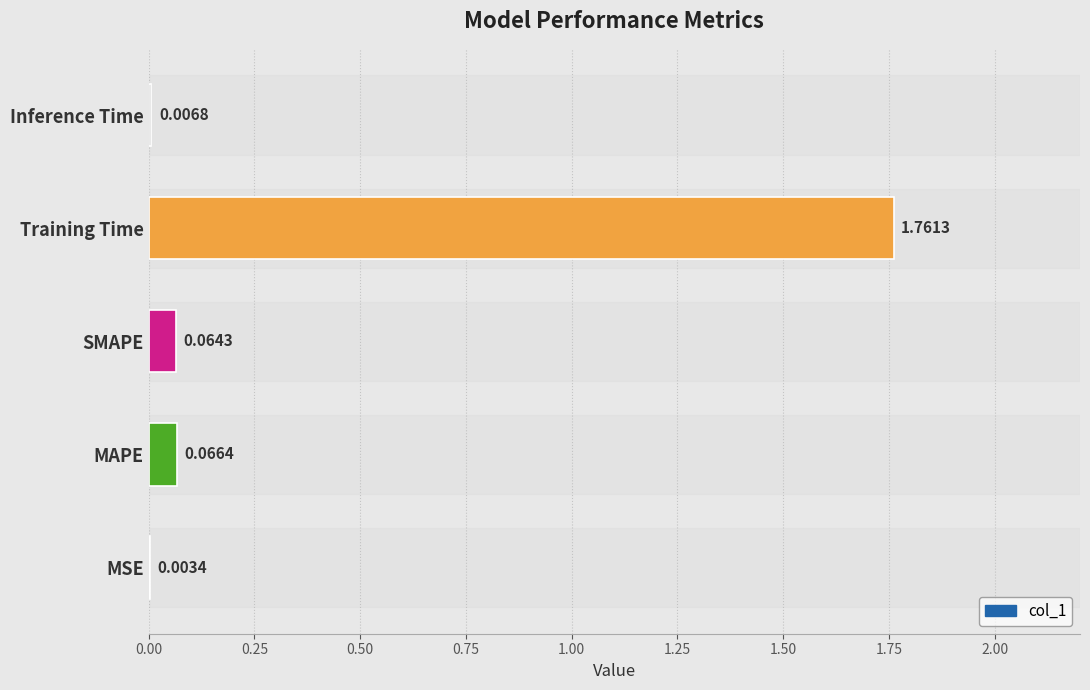

Where is the data nearest to the value 0?

MSE